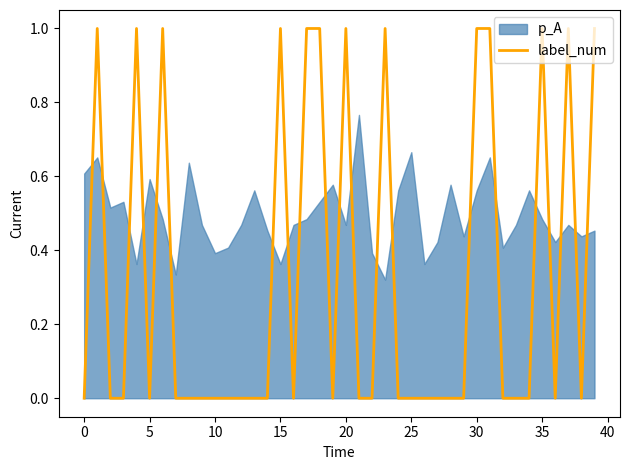

Which has a higher value, 34 or 23?

23